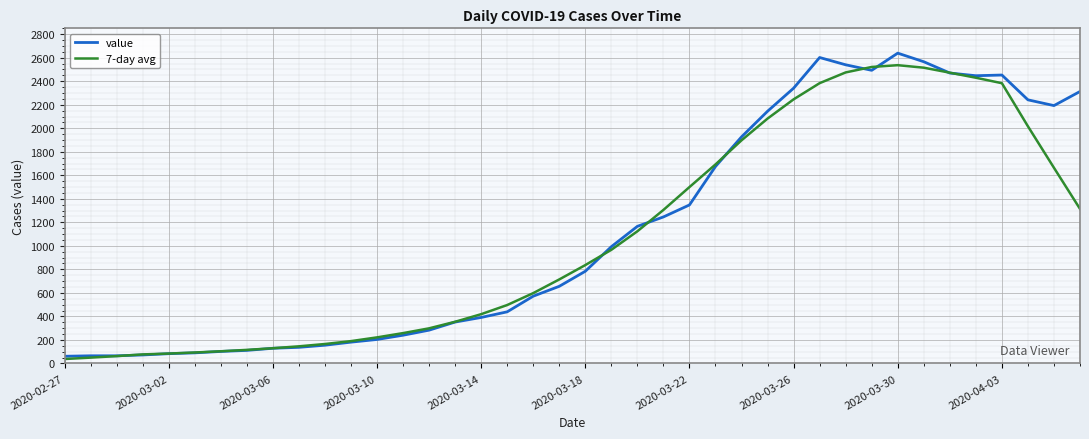

How many categories are shown in the chart?

40